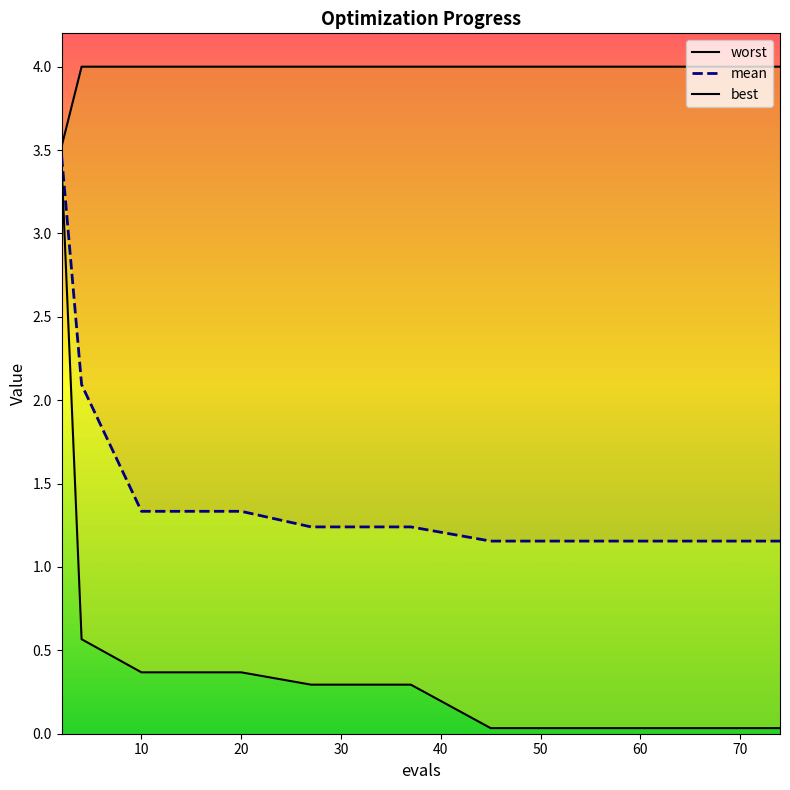

At how many categories does at least one series exceed 2?

15